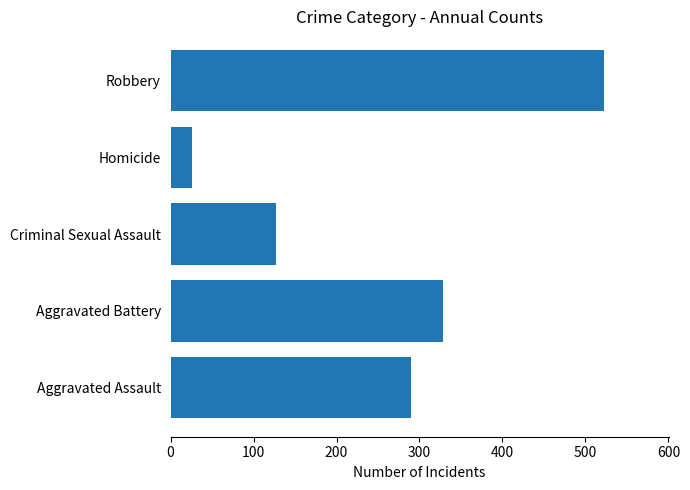

Is it true that the value at Homicide is 25.9?

True